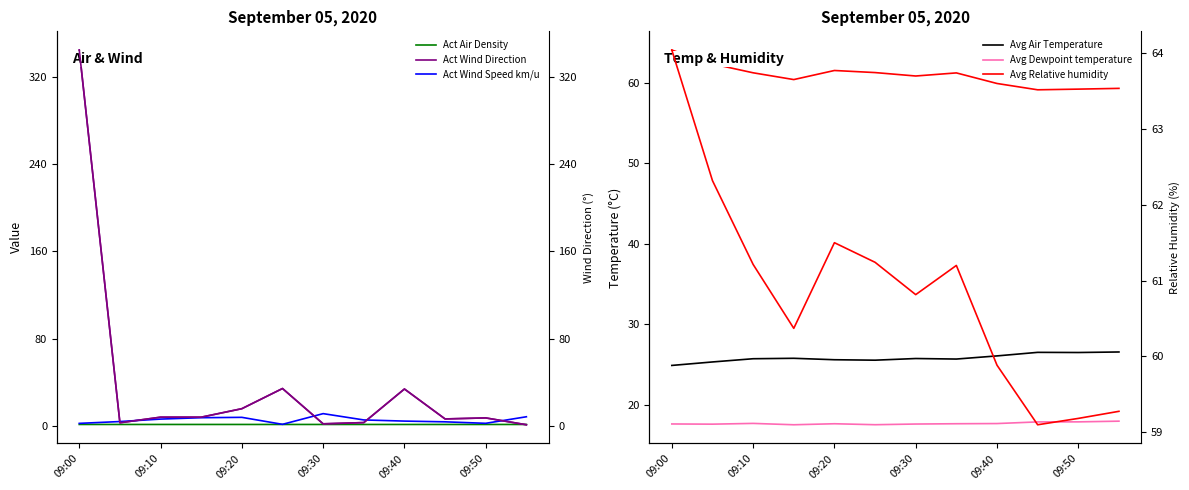

True or false: Act Wind Speed km/u and Avg Air Temperature cross at least once.

False